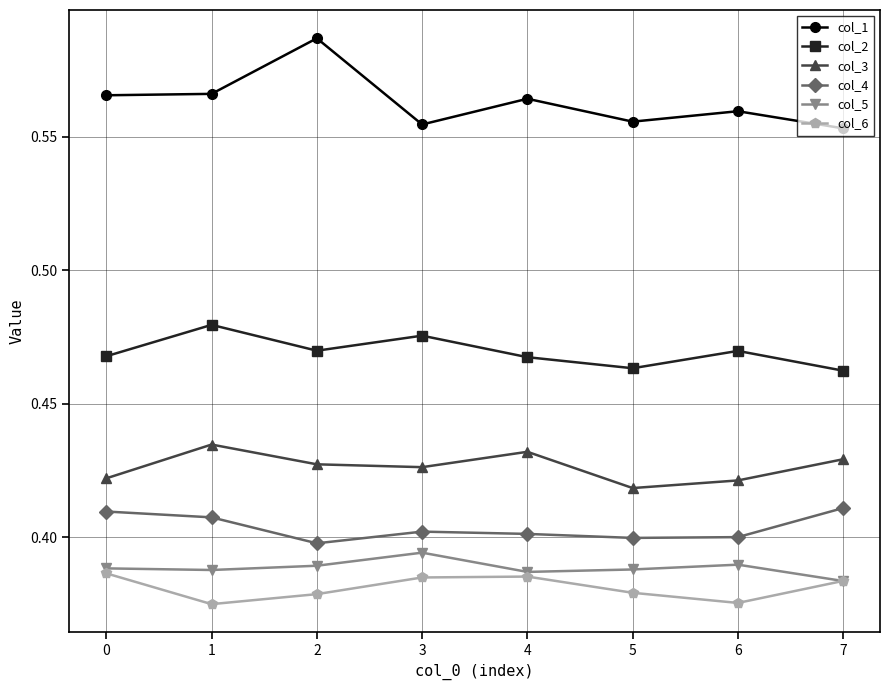

List the series in order of their peak value, highest first.

col_1, col_2, col_3, col_4, col_5, col_6